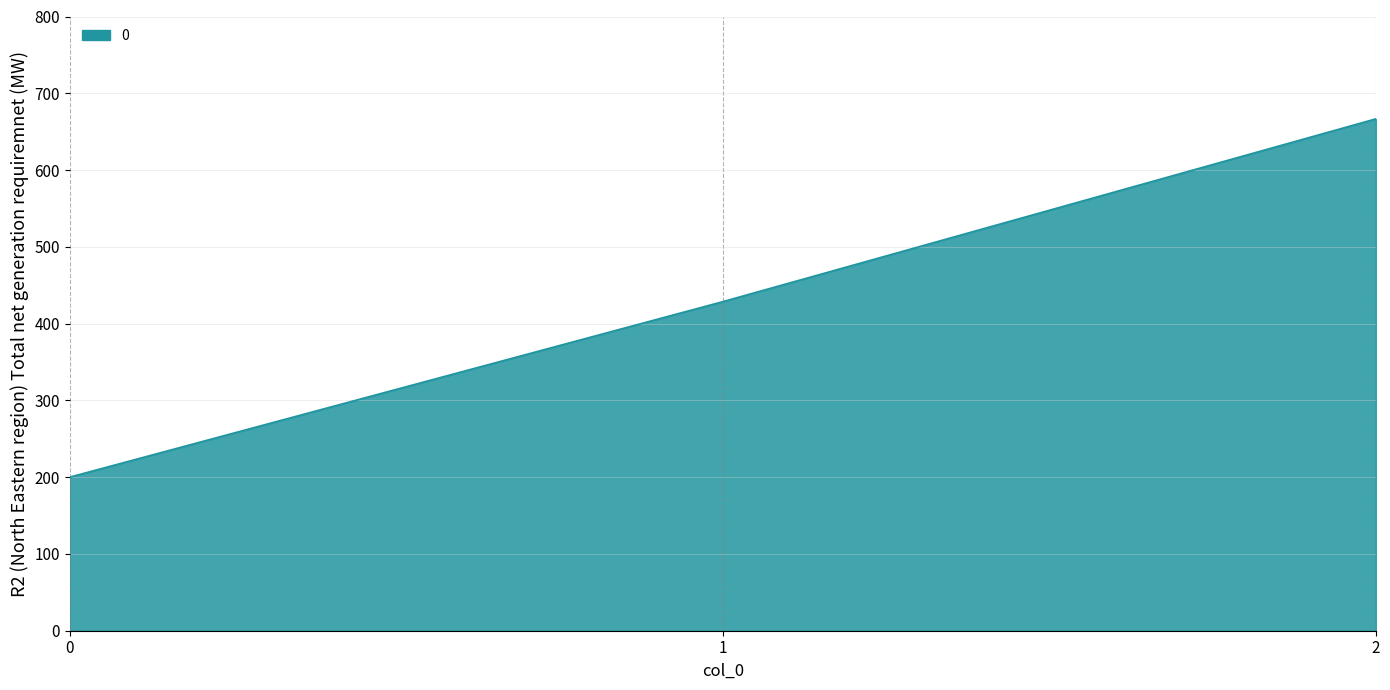

What is the sum of all values?

1295.2